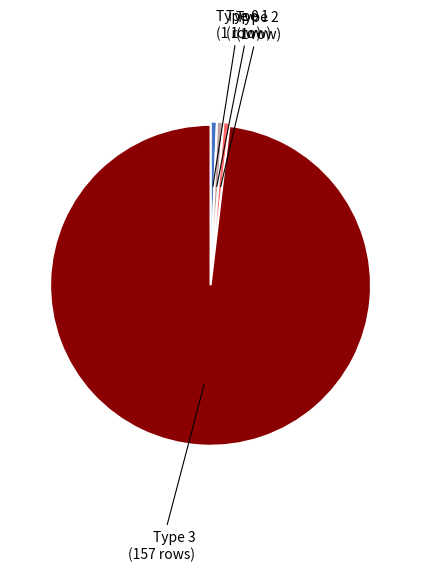

Does any single category account for the majority?

Yes